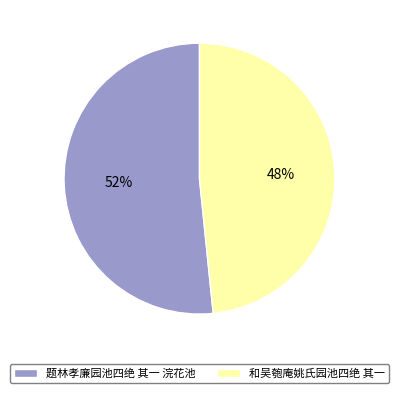

Is the sum of 题林孝廉园池四绝 其一 浣花池 and 和吴匏庵姚氏园池四绝 其一 greater than half?

Yes